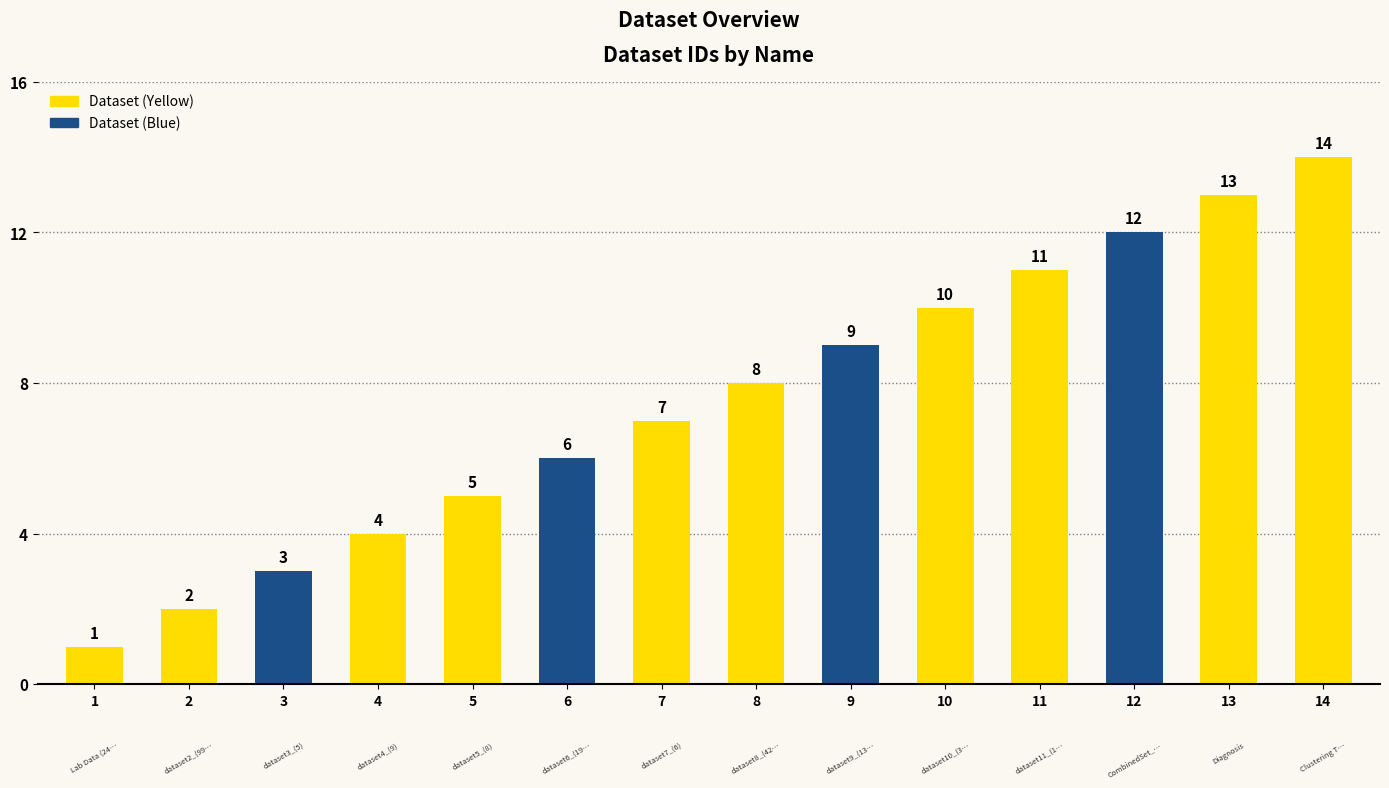

How many values are below 8?

7